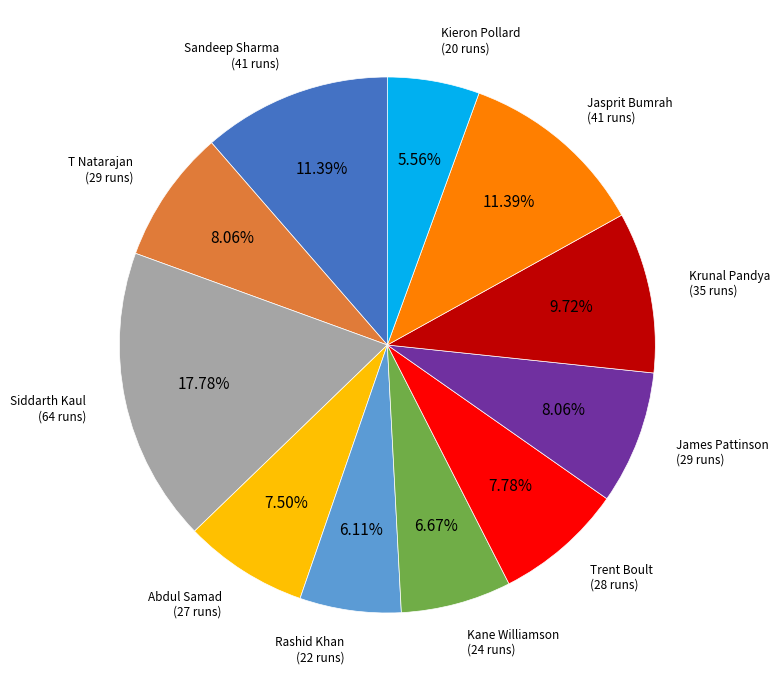

Is there a majority slice in this chart?

No